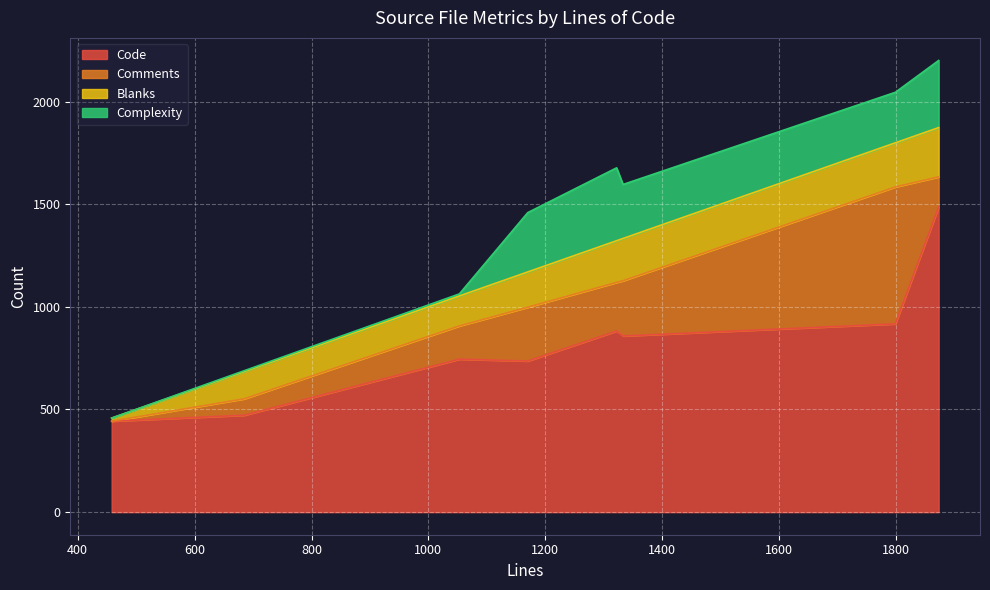

What is the lowest value of the Code series?

443